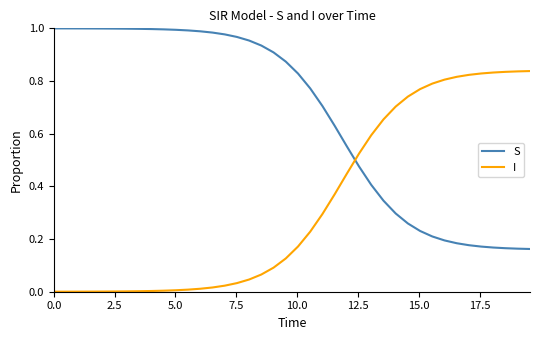

List the series in order of their overall mean, lowest first.

I, S